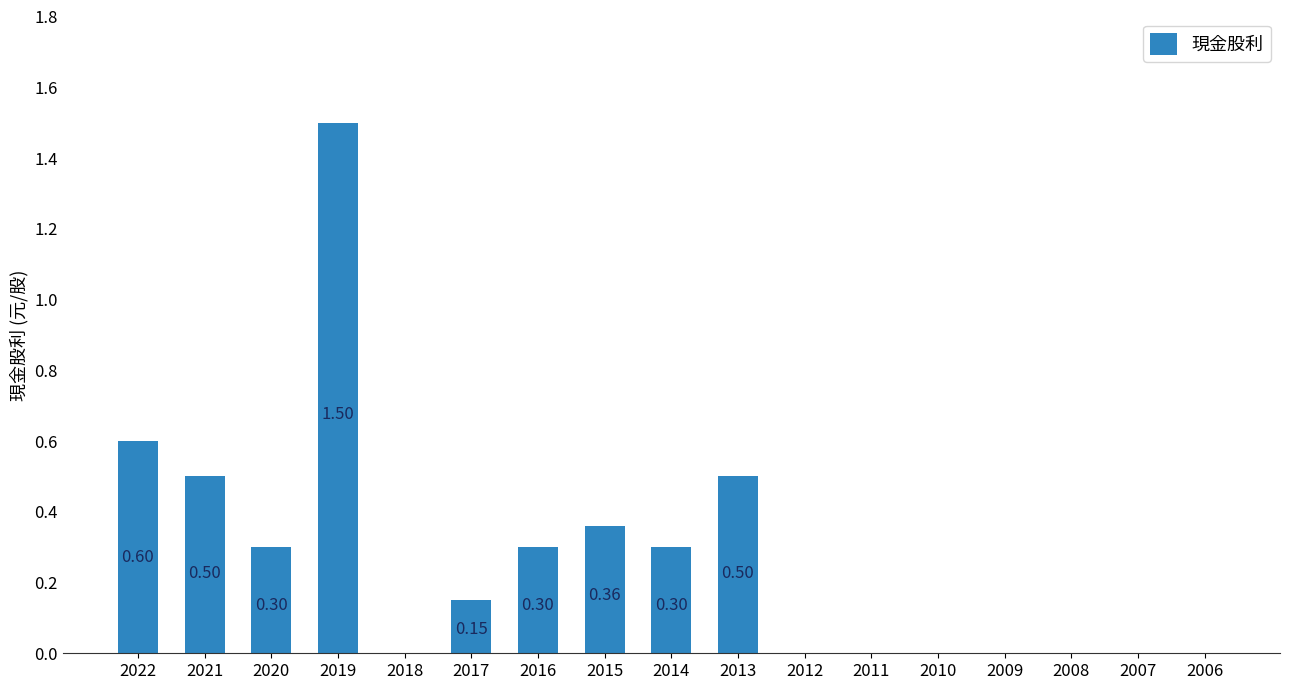

What is the sum of all values?

4.5